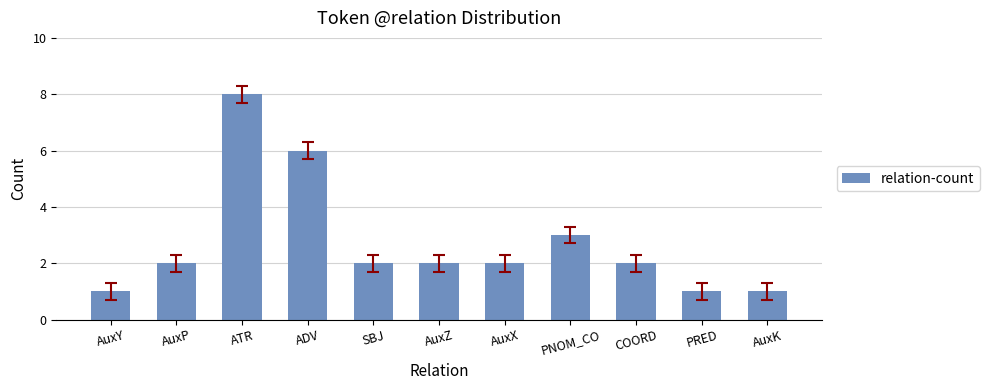

Which label corresponds to the largest value in the chart?

ATR